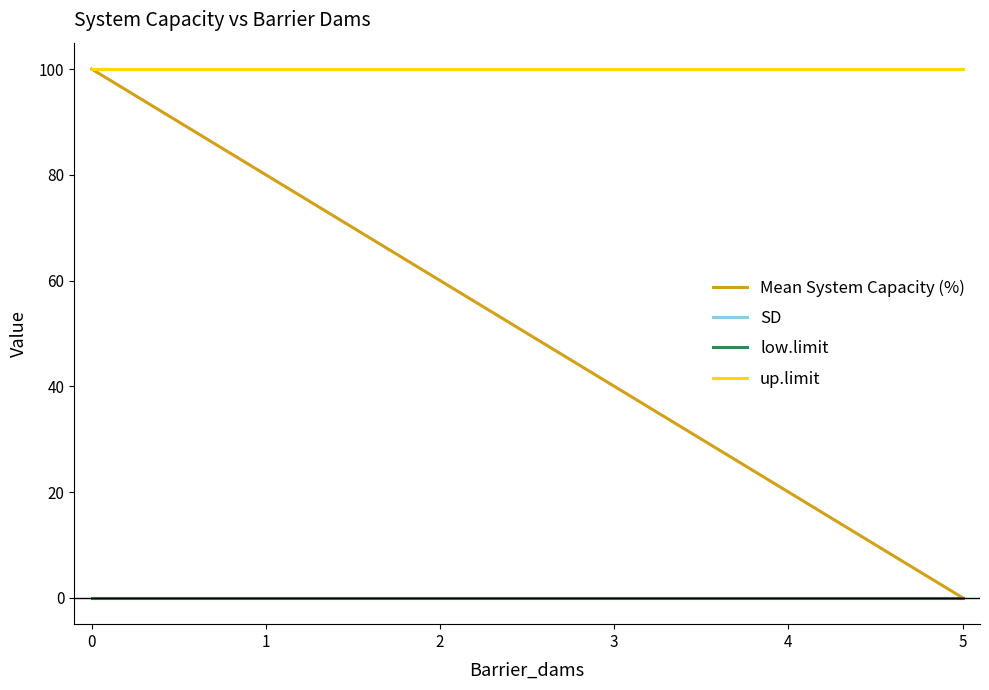

Does the chart display data point markers on the line(s)?

No